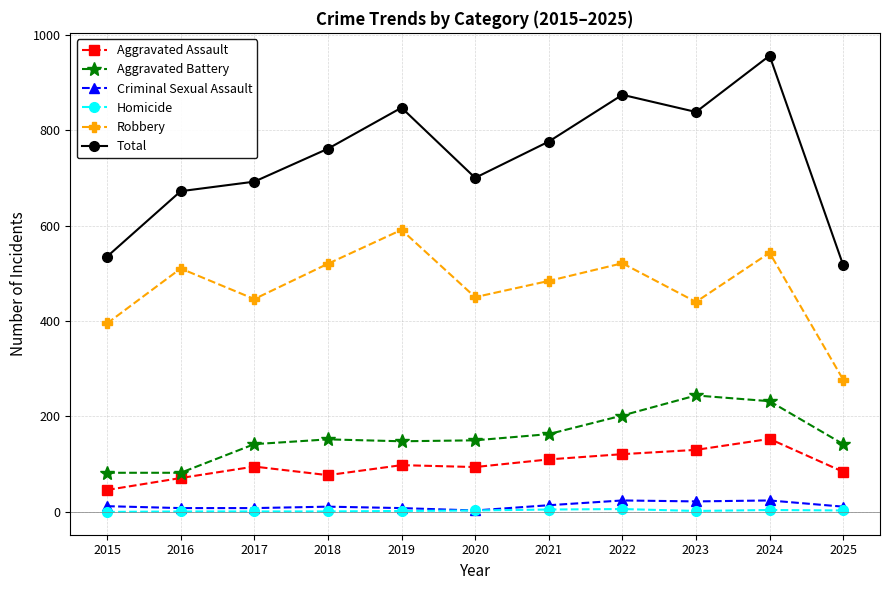

Is the value of Aggravated Assault at 2021 greater than the value of Aggravated Battery at 2022?

No